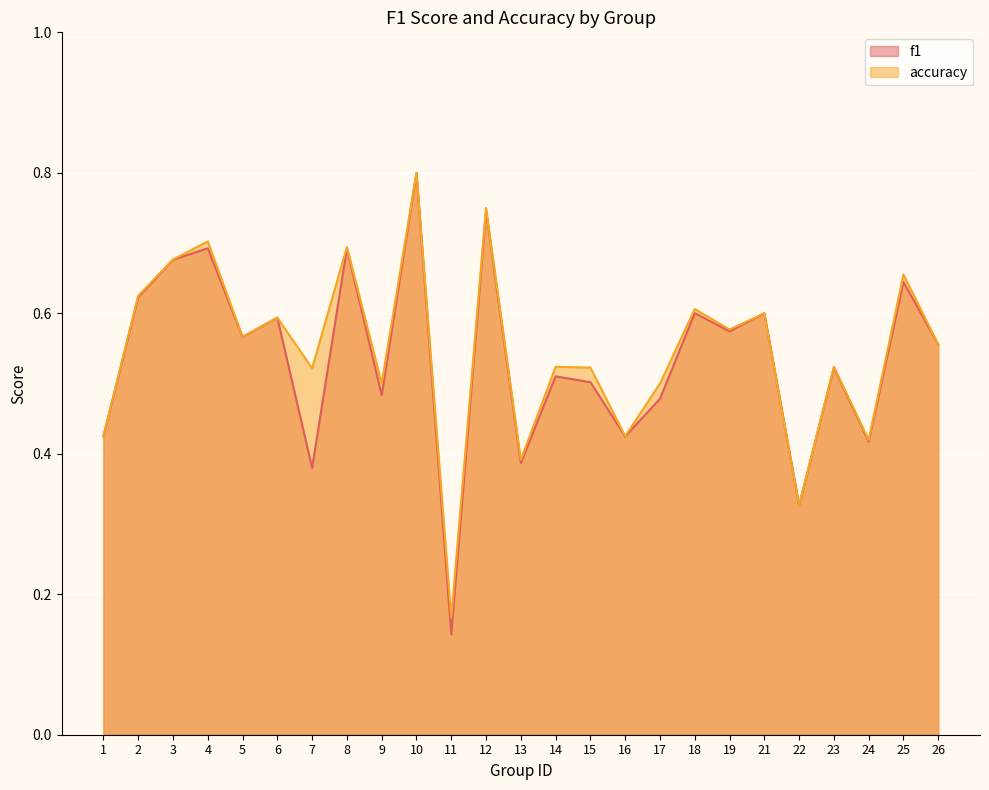

Which category has the highest value in the accuracy series?

10